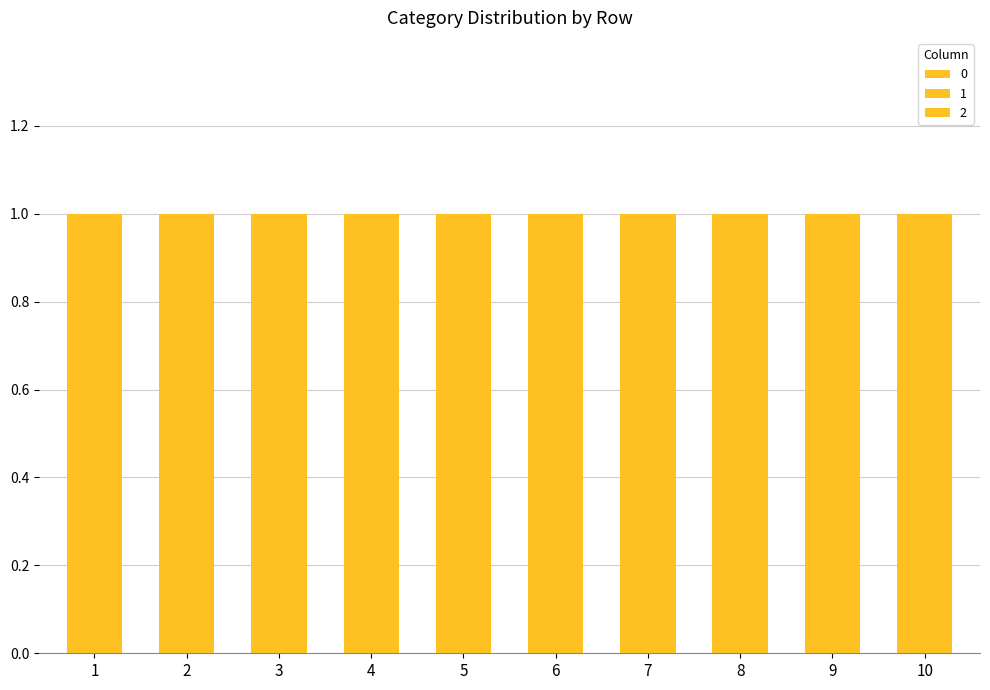

Count the number of data series in this chart.

3